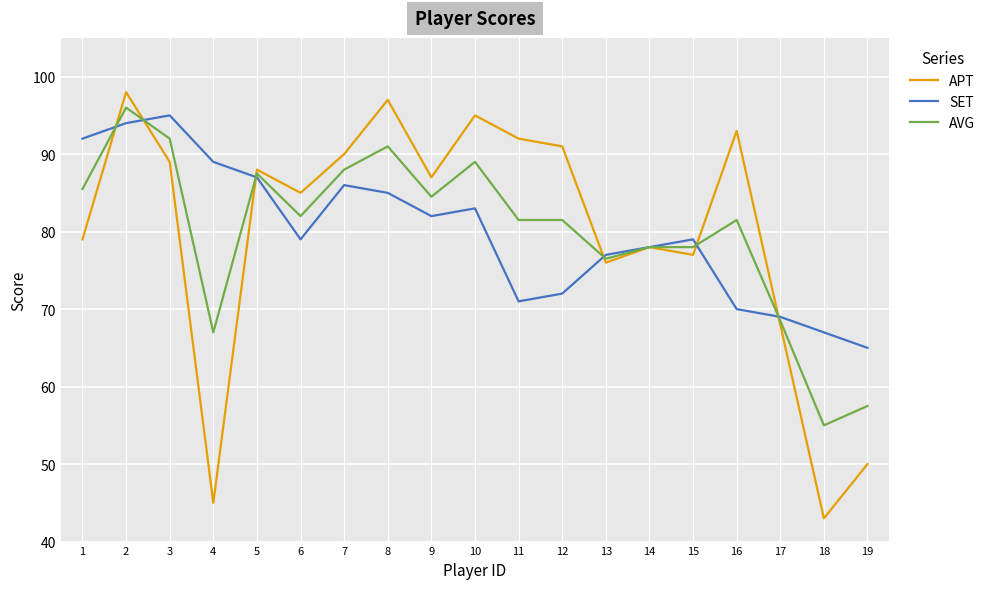

Which series changed the most between 14 and 17?

APT